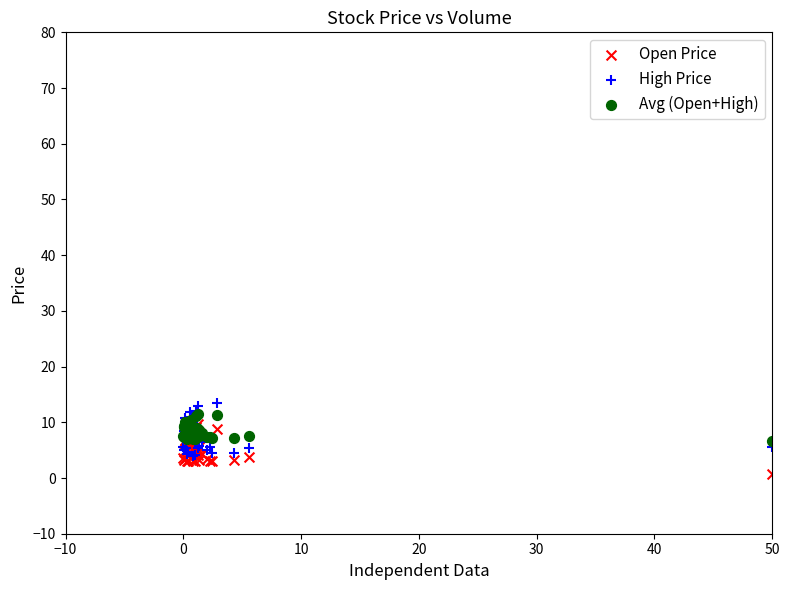

What are all the series names shown in the legend?

Open Price, High Price, Avg (Open+High)